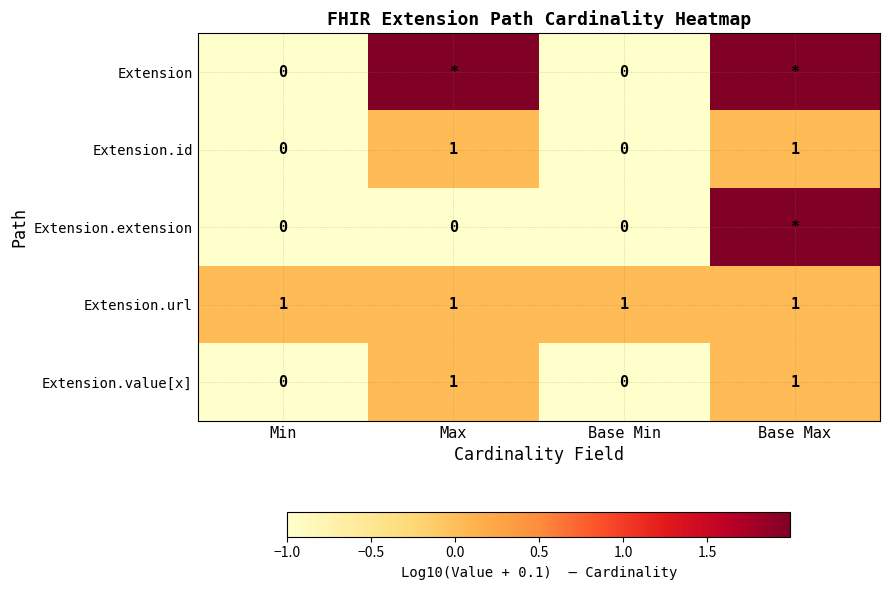

Between Min and Max, which series saw the biggest shift?

Extension